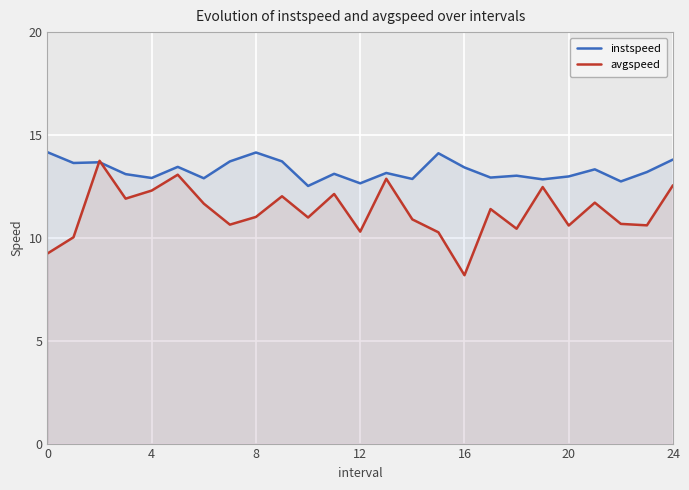

What is the spread (max minus min) of values at 8?

3.1